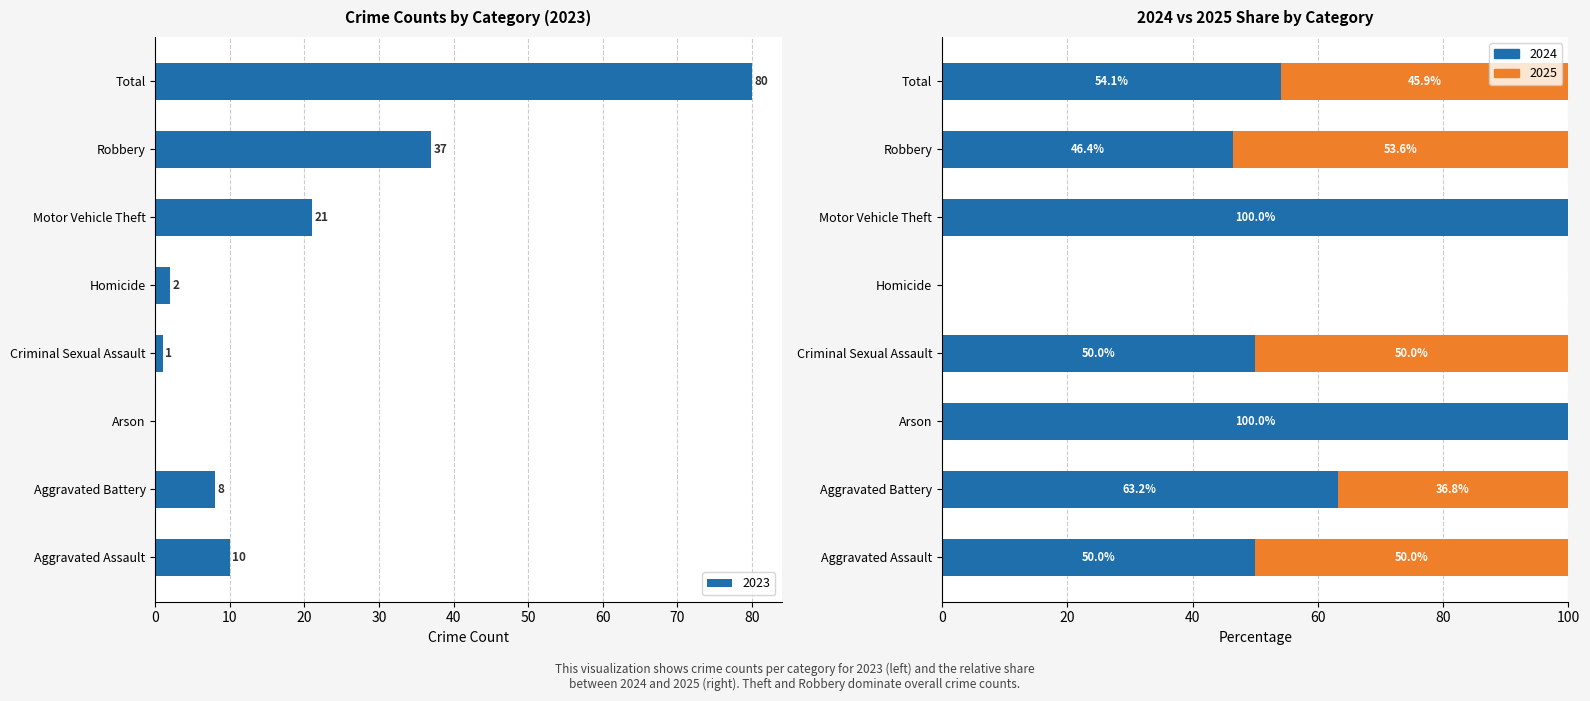

At which category does the chart reach its minimum across all series?

Arson